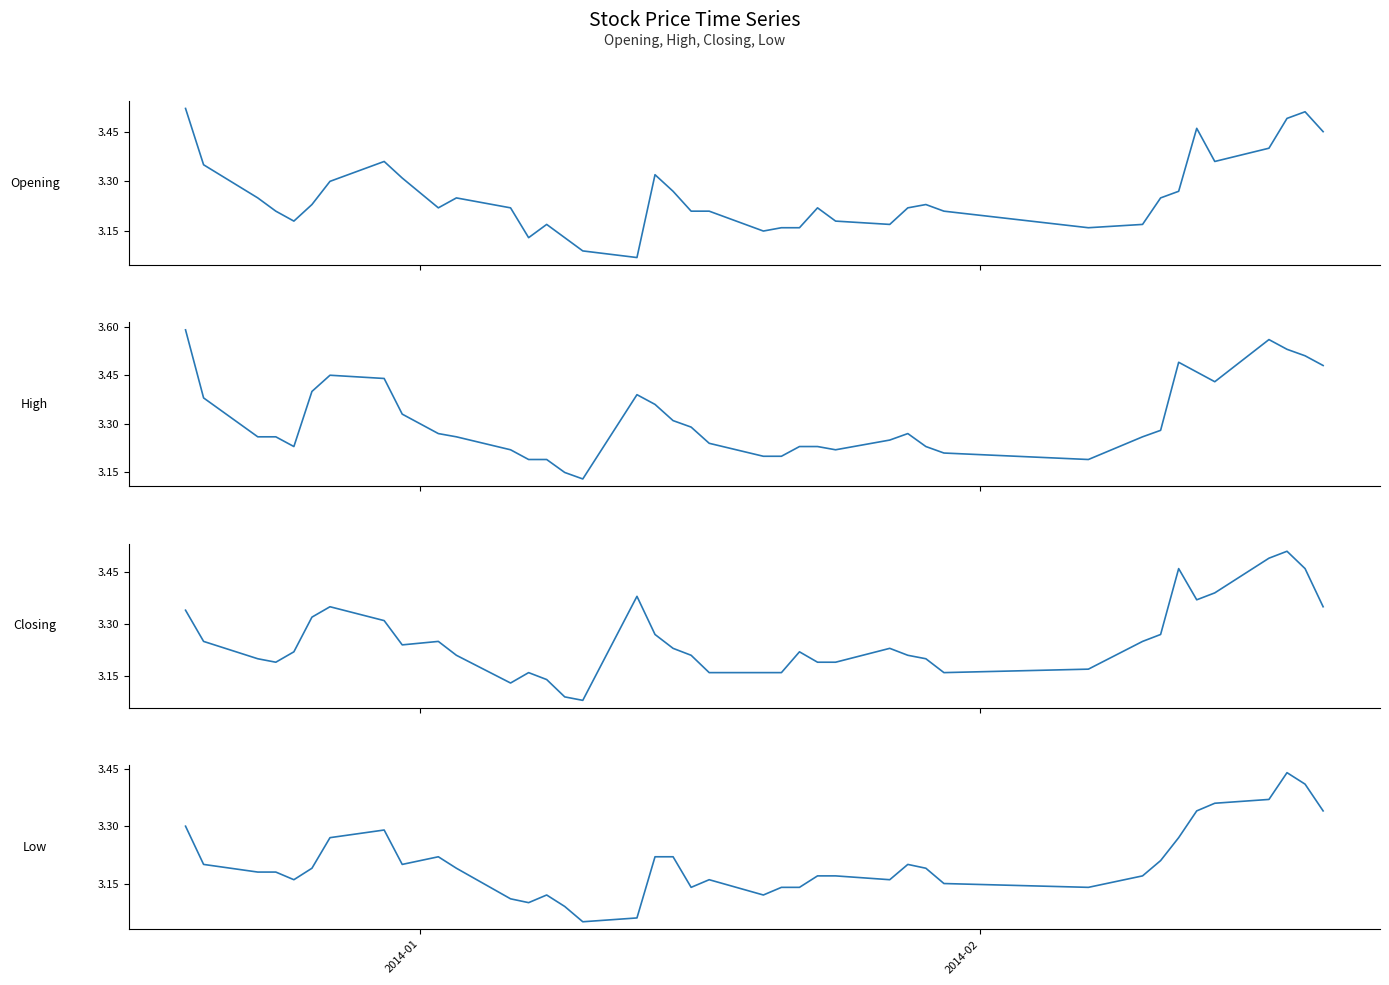

Reading right to left, extract all data points from this chart.

Opening: 3.5	3.5	3.5	3.4	3.4	3.5	3.3	3.2	3.2	3.2	3.2	3.2	3.2	3.2	3.2	3.2	3.2	3.2	3.1	3.2	3.2	3.3	3.3	3.1	3.1	3.1	3.2	3.1	3.2	3.2	3.2	3.3	3.4	3.3	3.2	3.2	3.2	3.2	3.4	3.5
High: 3.5	3.5	3.5	3.6	3.4	3.5	3.5	3.3	3.3	3.2	3.2	3.2	3.3	3.2	3.2	3.2	3.2	3.2	3.2	3.2	3.3	3.3	3.4	3.4	3.1	3.1	3.2	3.2	3.2	3.3	3.3	3.3	3.4	3.5	3.4	3.2	3.3	3.3	3.4	3.6
Closing: 3.4	3.5	3.5	3.5	3.4	3.4	3.5	3.3	3.2	3.2	3.2	3.2	3.2	3.2	3.2	3.2	3.2	3.2	3.2	3.2	3.2	3.2	3.3	3.4	3.1	3.1	3.1	3.2	3.1	3.2	3.2	3.2	3.3	3.4	3.3	3.2	3.2	3.2	3.2	3.3
Low: 3.3	3.4	3.4	3.4	3.4	3.3	3.3	3.2	3.2	3.1	3.1	3.2	3.2	3.2	3.2	3.2	3.1	3.1	3.1	3.2	3.1	3.2	3.2	3.1	3.0	3.1	3.1	3.1	3.1	3.2	3.2	3.2	3.3	3.3	3.2	3.2	3.2	3.2	3.2	3.3